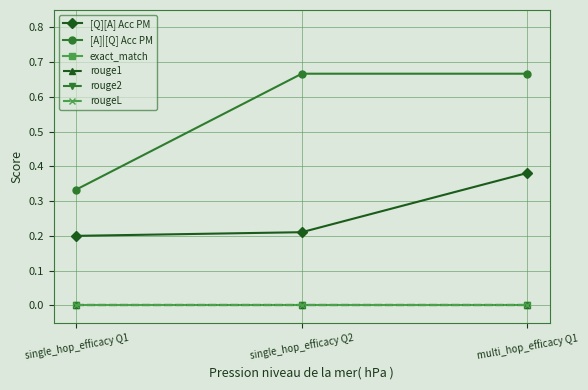

What is the label of the 2nd point from the left?

single_hop_efficacy Q2